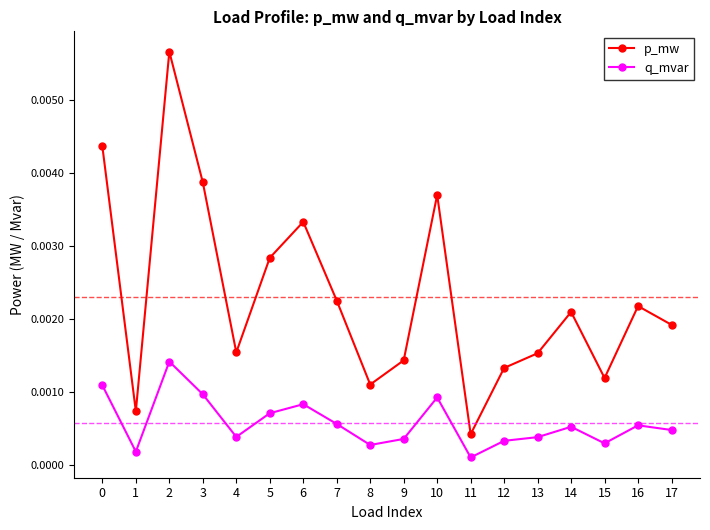

True or false: p_mw and q_mvar cross at least once.

False